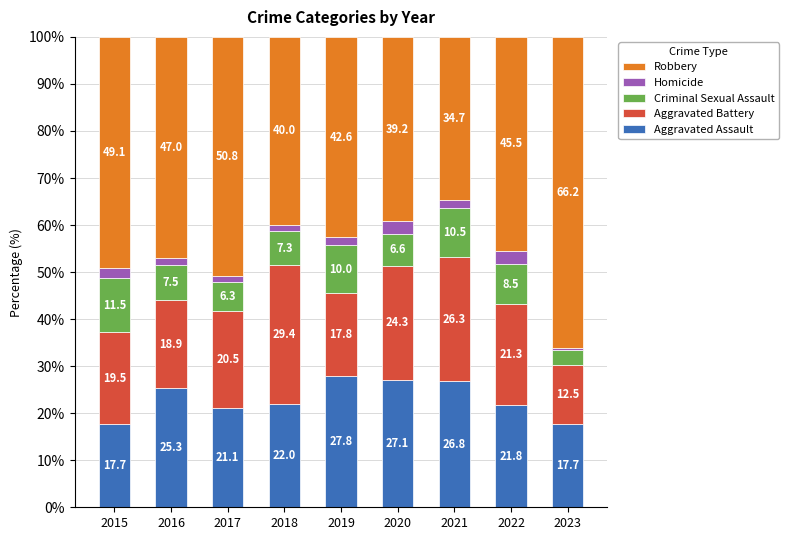

At which label does Aggravated Assault reach its peak?

2019